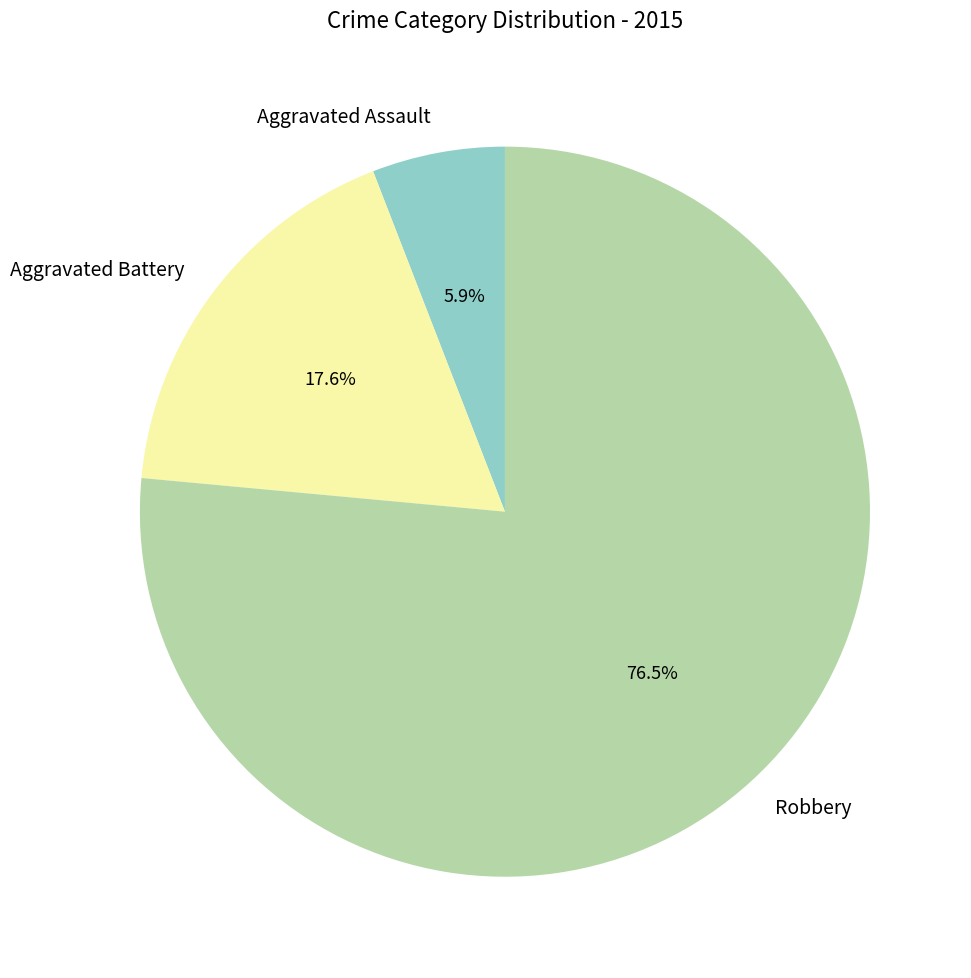

Which slice represents more than half of the pie?

Robbery